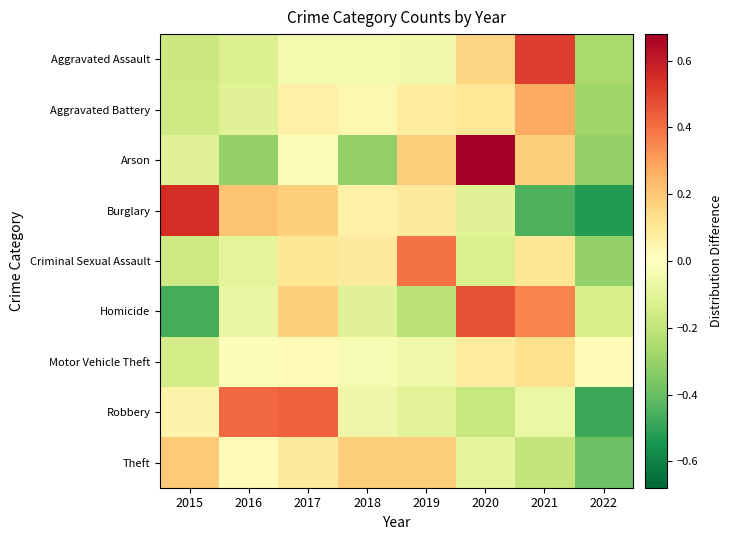

Rank the series at 2022 from highest to lowest value.

Motor Vehicle Theft, Homicide, Aggravated Assault, Aggravated Battery, Arson, Criminal Sexual Assault, Theft, Robbery, Burglary